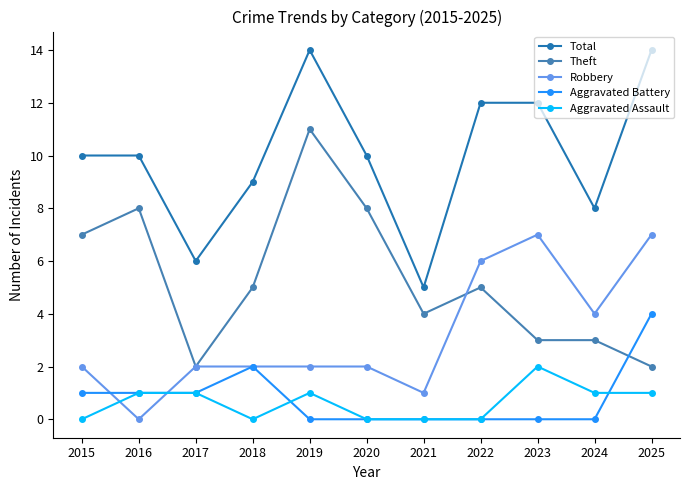

True or false: Aggravated Battery and Total cross at least once.

False